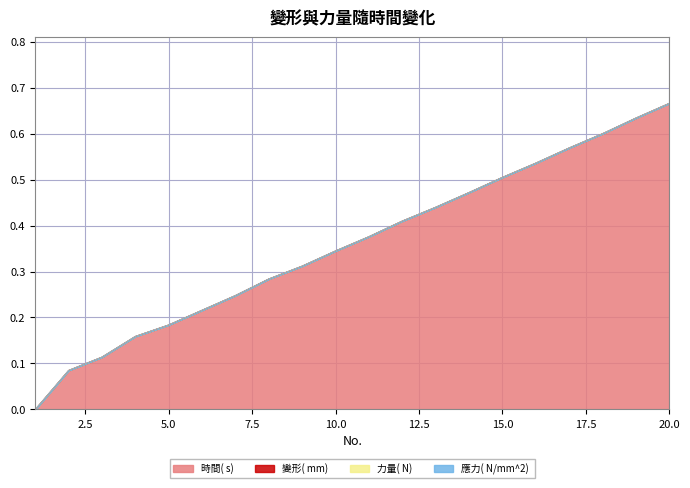

The 時間( s)  series shows 0.1 at 11. True or false?

False